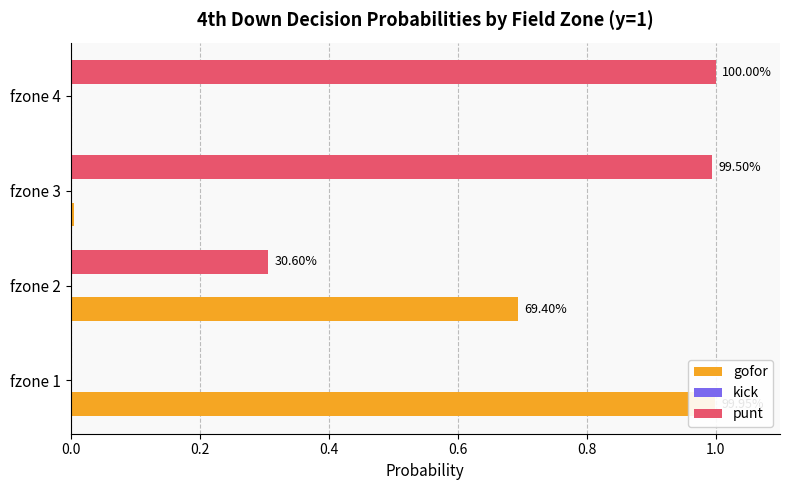

What is the total value across all series at 0.6?

1.2